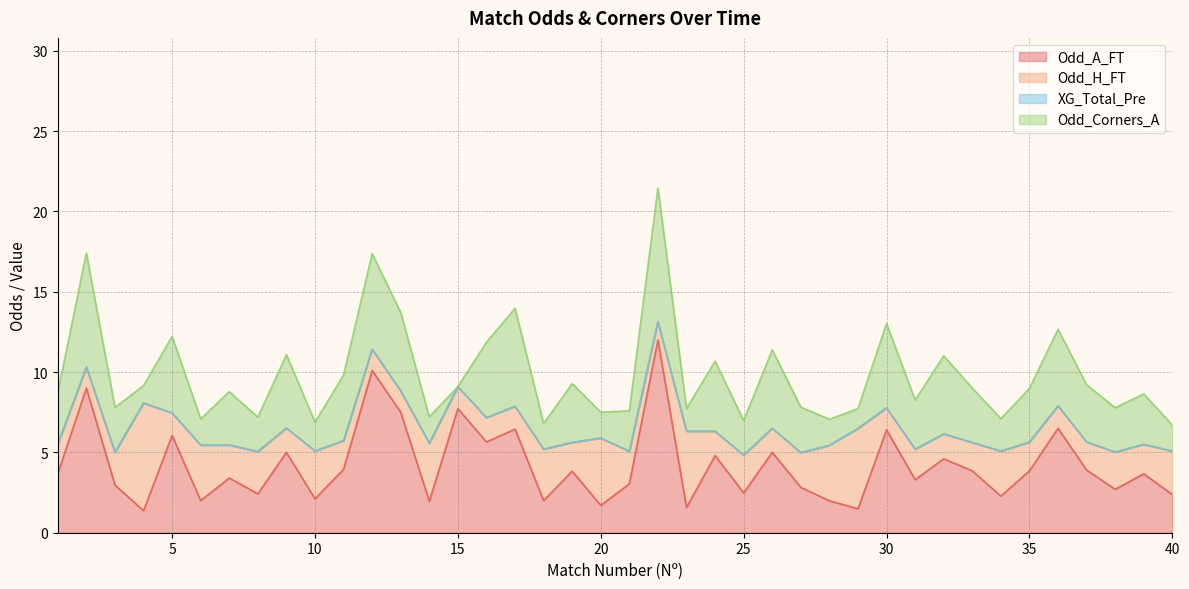

Which series changed the most between 15 and 21?

Odd_A_FT